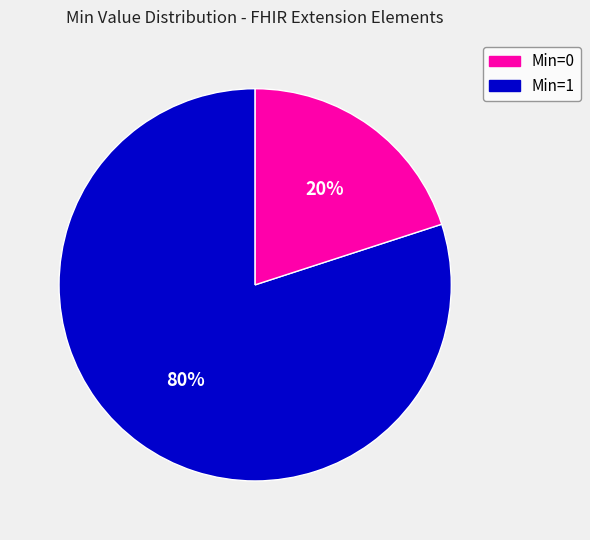

Rank the categories by value from highest to lowest.

Min=0, Min=1